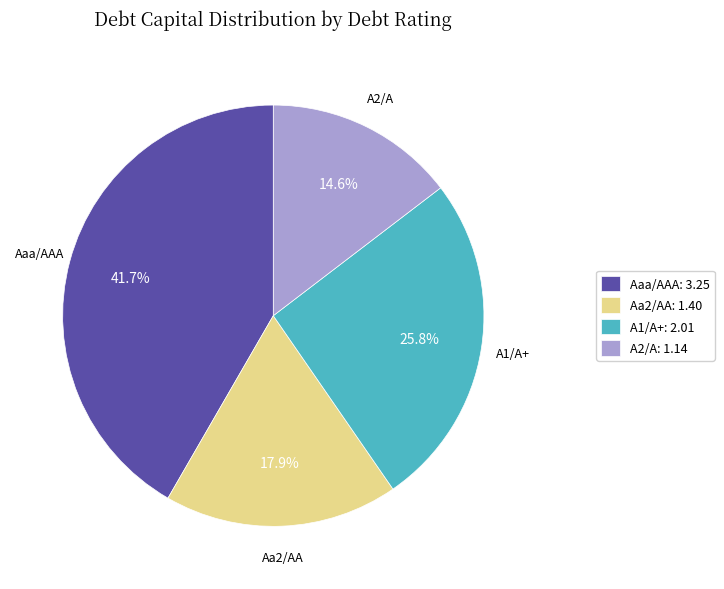

Which has a higher value, A1/A+ or A2/A?

A1/A+